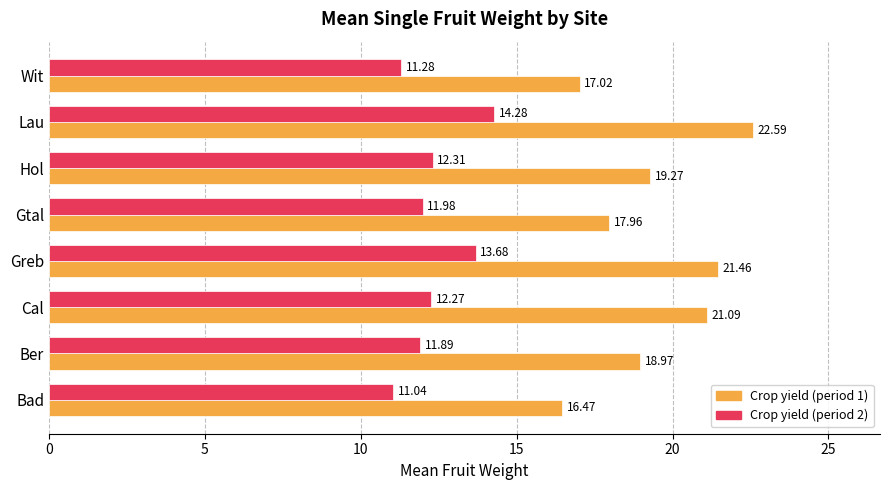

Which category has the highest value in the Crop yield (period 2) series?

Lau